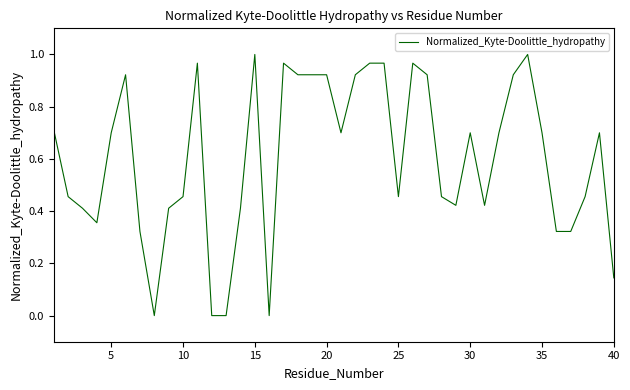

Which has a higher value, 20 or 30?

20